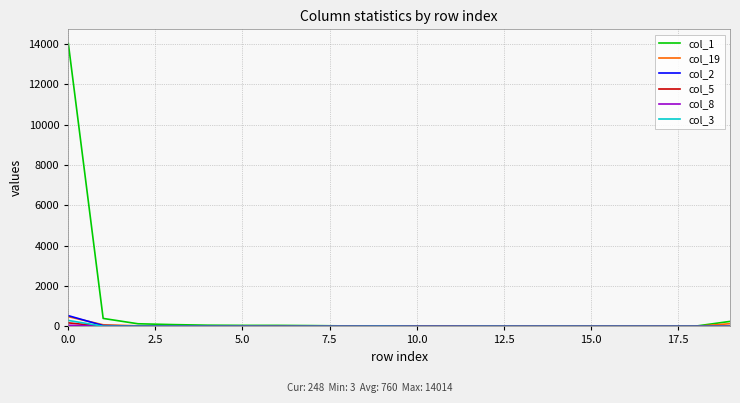

At how many categories does at least one series exceed 5097?

1